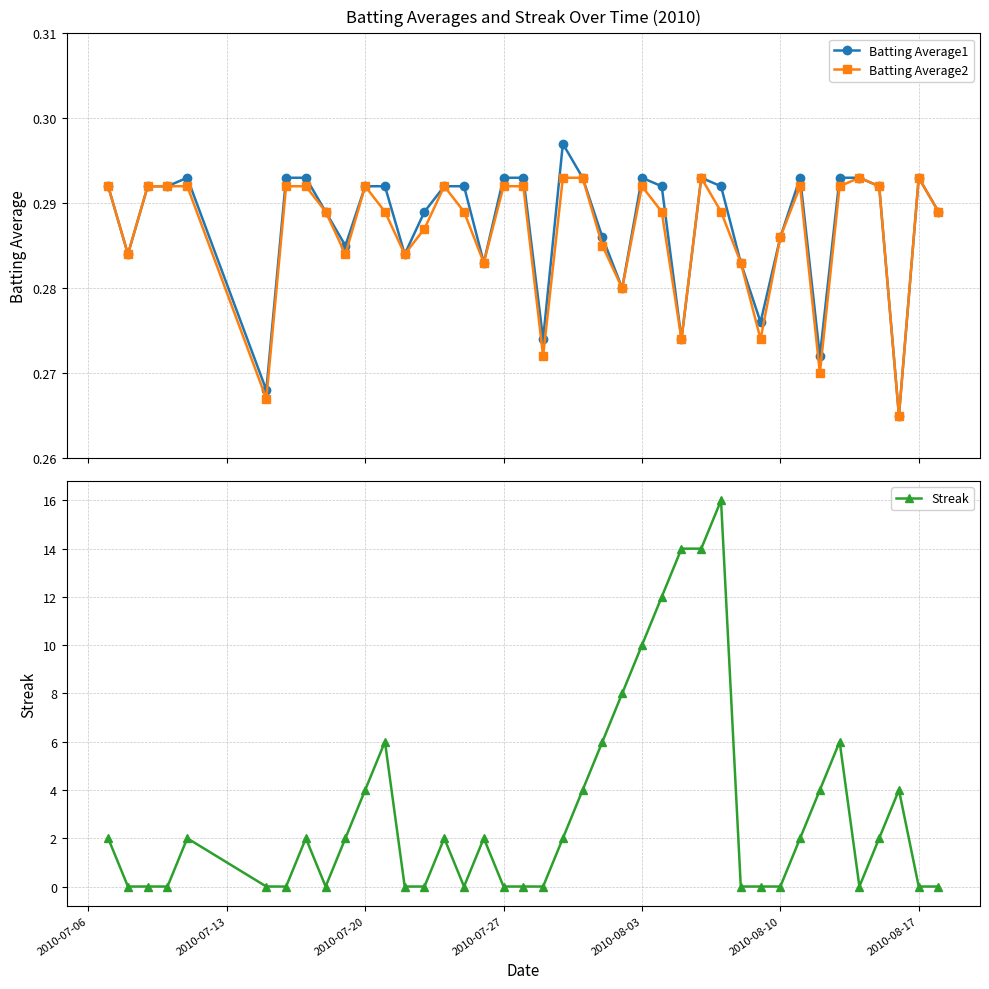

What is the sum of all Batting Average2 values?

11.5